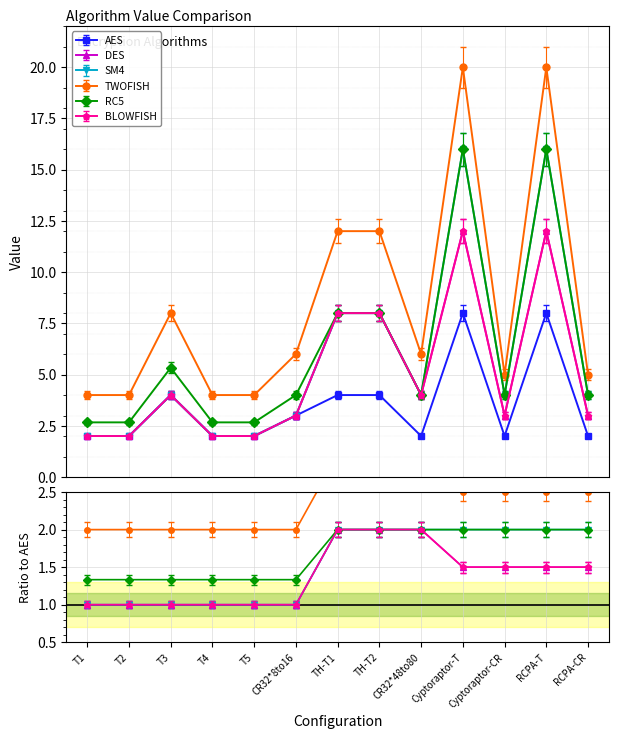

At which label does BLOWFISH first exceed 2?

T3